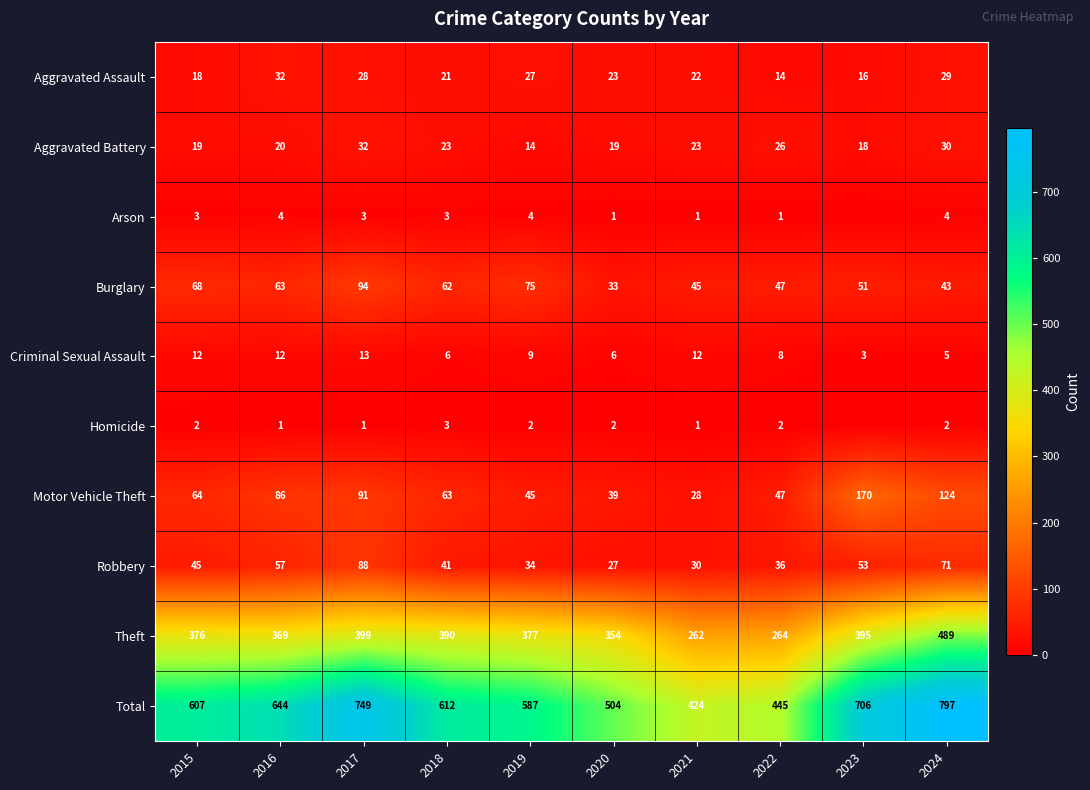

What is the minimum value for Motor Vehicle Theft?

28